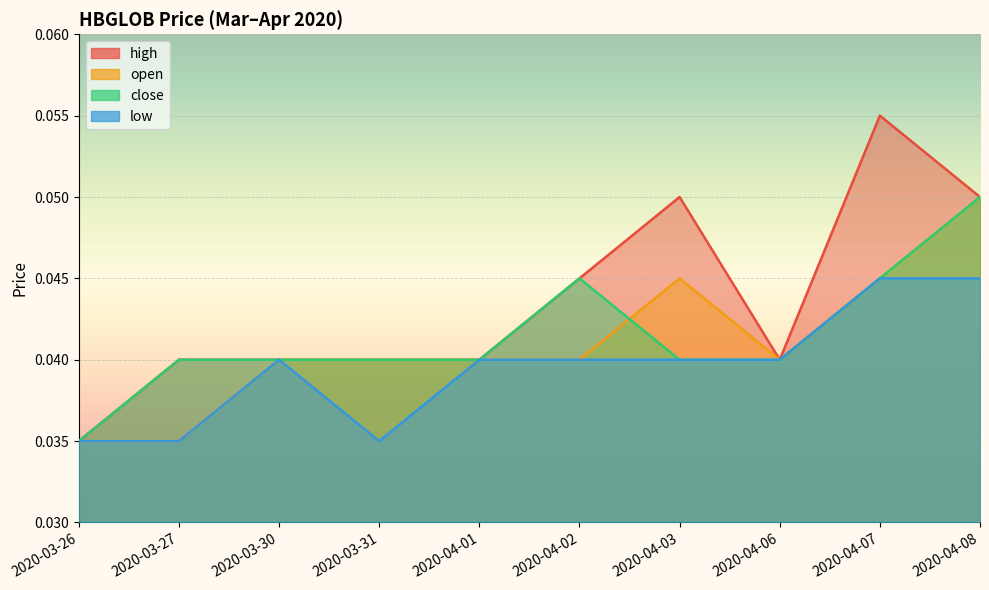

Is it true that low equals 0.0 at 2020-04-01?

True